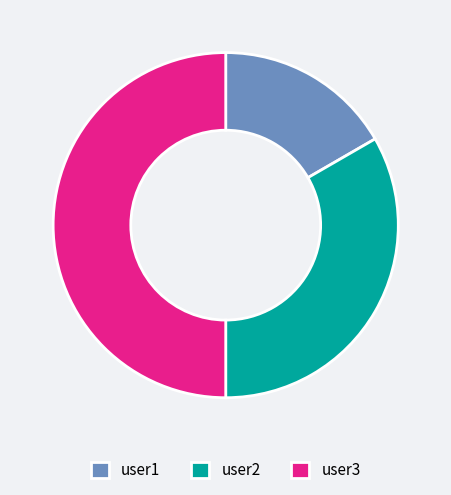

Between user1 and user3, which is larger?

user3